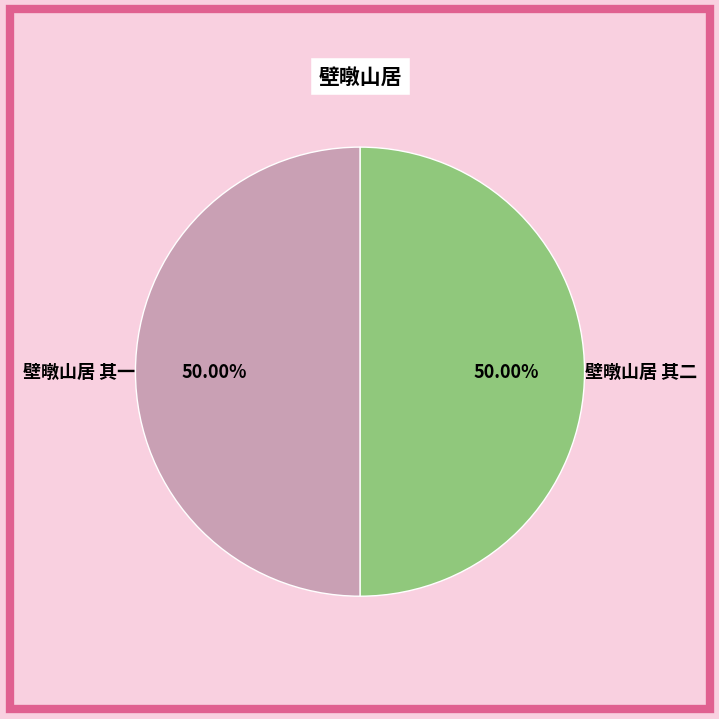

To the nearest percent, what percentage of the pie is 壁暾山居 其一?

50%